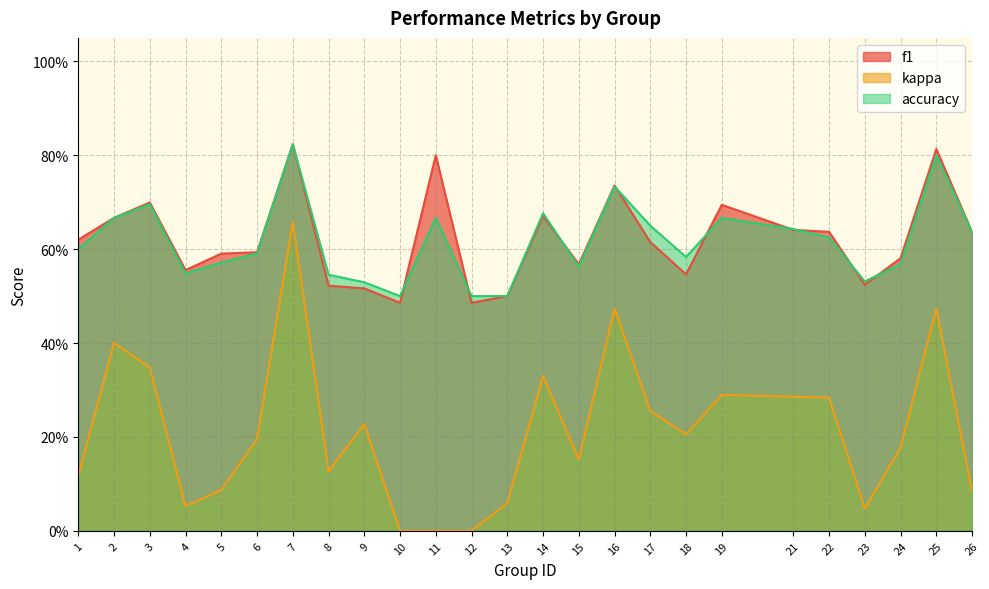

Reading right to left, extract all data points from this chart.

f1: 26=0.6	25=0.8	24=0.6	23=0.5	22=0.6	21=0.6	19=0.7	18=0.5	17=0.6	16=0.7	15=0.6	14=0.7	13=0.5	12=0.5	11=0.8	10=0.5	9=0.5	8=0.5	7=0.8	6=0.6	5=0.6	4=0.6	3=0.7	2=0.7	1=0.6
kappa: 26=0.1	25=0.5	24=0.2	23=0.0	22=0.3	21=0.3	19=0.3	18=0.2	17=0.3	16=0.5	15=0.2	14=0.3	13=0.1	12=0.0	11=0.0	10=0.0	9=0.2	8=0.1	7=0.7	6=0.2	5=0.1	4=0.1	3=0.3	2=0.4	1=0.1
accuracy: 26=0.6	25=0.8	24=0.6	23=0.5	22=0.6	21=0.6	19=0.7	18=0.6	17=0.7	16=0.7	15=0.6	14=0.7	13=0.5	12=0.5	11=0.7	10=0.5	9=0.5	8=0.5	7=0.8	6=0.6	5=0.6	4=0.5	3=0.7	2=0.7	1=0.6